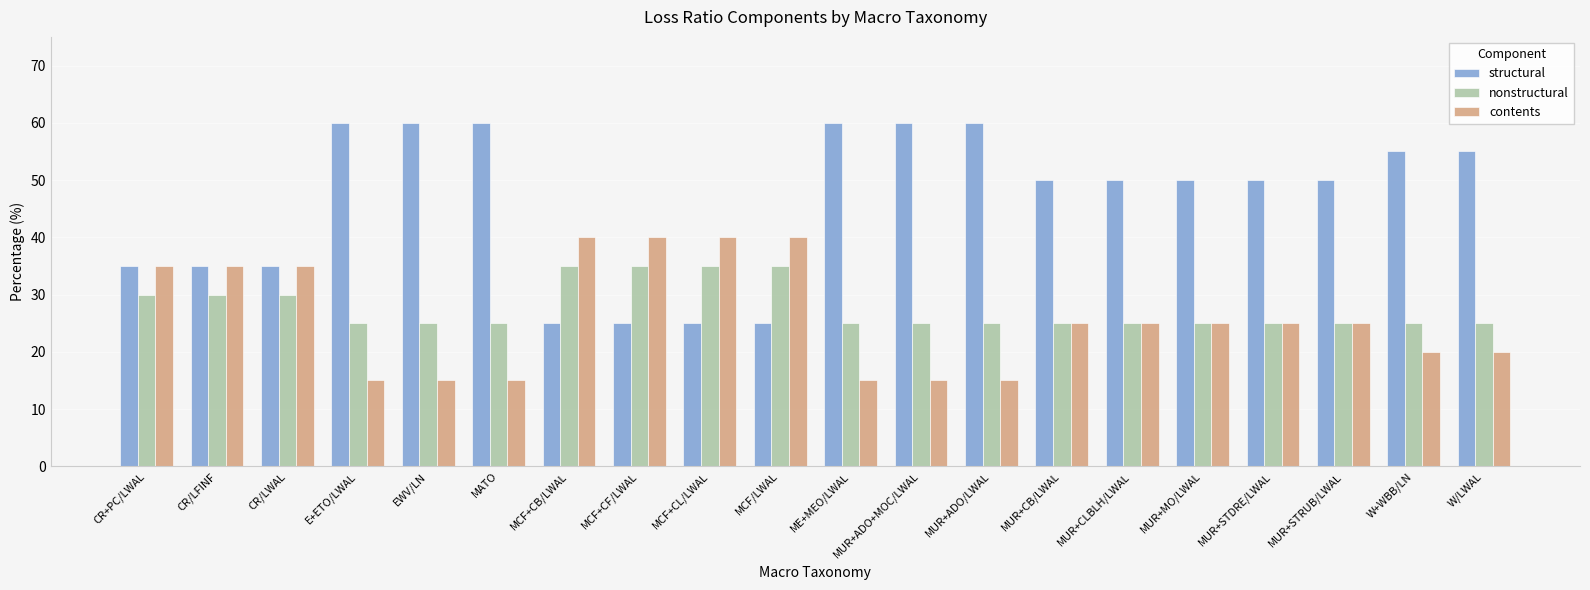

What is the total value across all series at MUR+STRUB/LWAL?

100